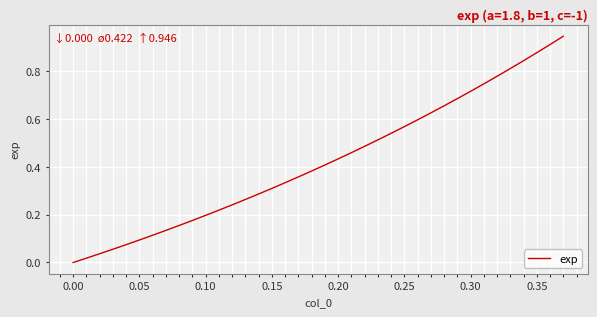

Does the chart display data point markers on the line(s)?

No